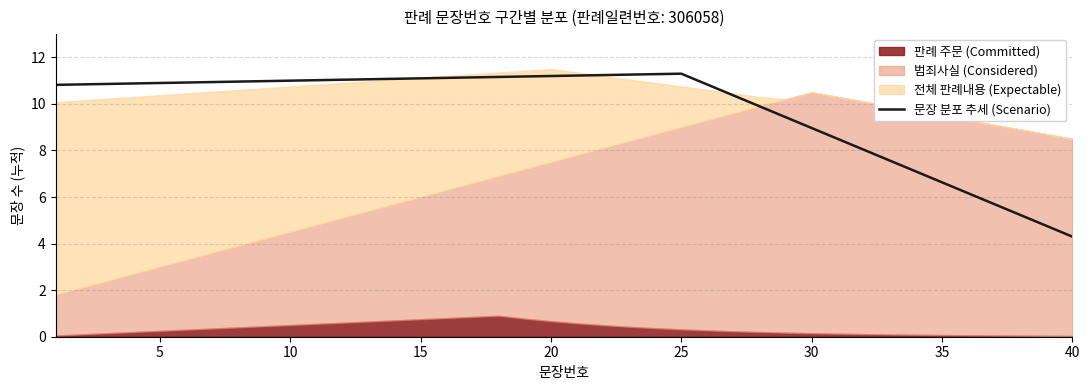

The 문장 분포 추세 (Scenario) series shows 11.1 at 15. True or false?

True